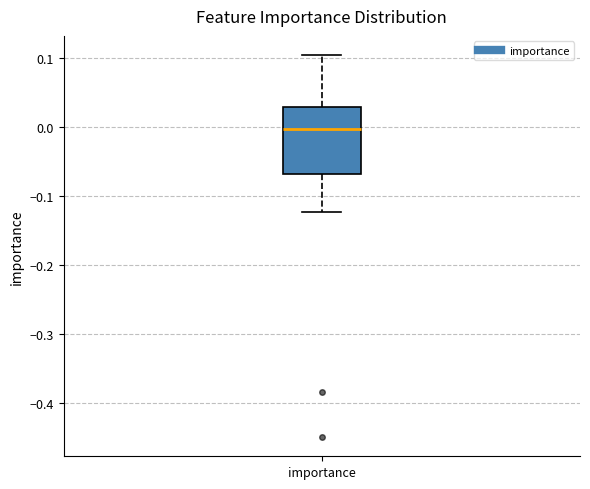

Read this box plot against the y-axis: the position of the median line, the range covered by the box, and the ends of both whiskers. The values are not printed on the chart, so give them approximately, as read against the axis.

median 0.00, box -0.07 to 0.03, whiskers -0.12 to 0.10